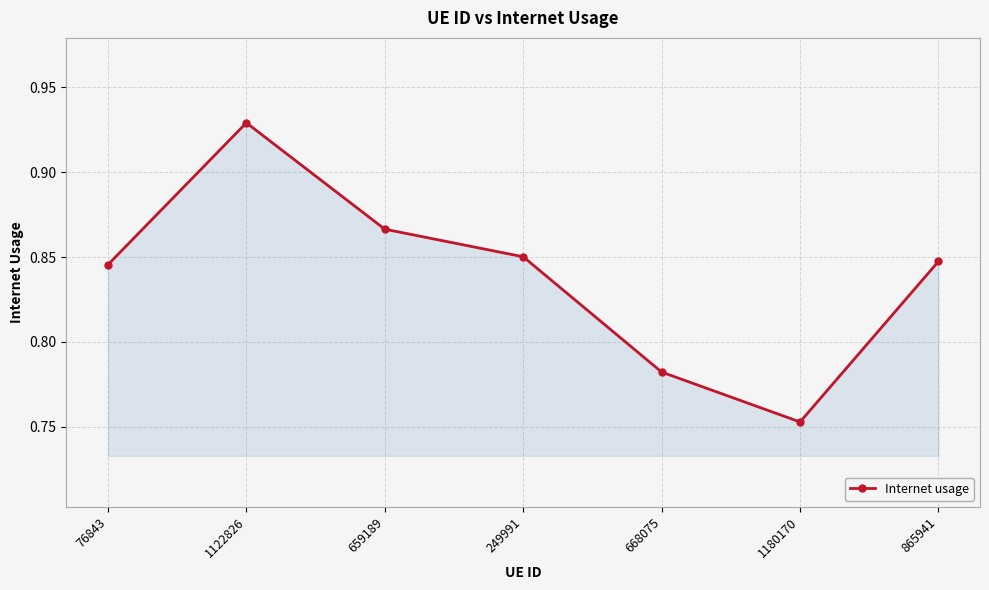

Is it true that the value at 659189 is 0.5?

False